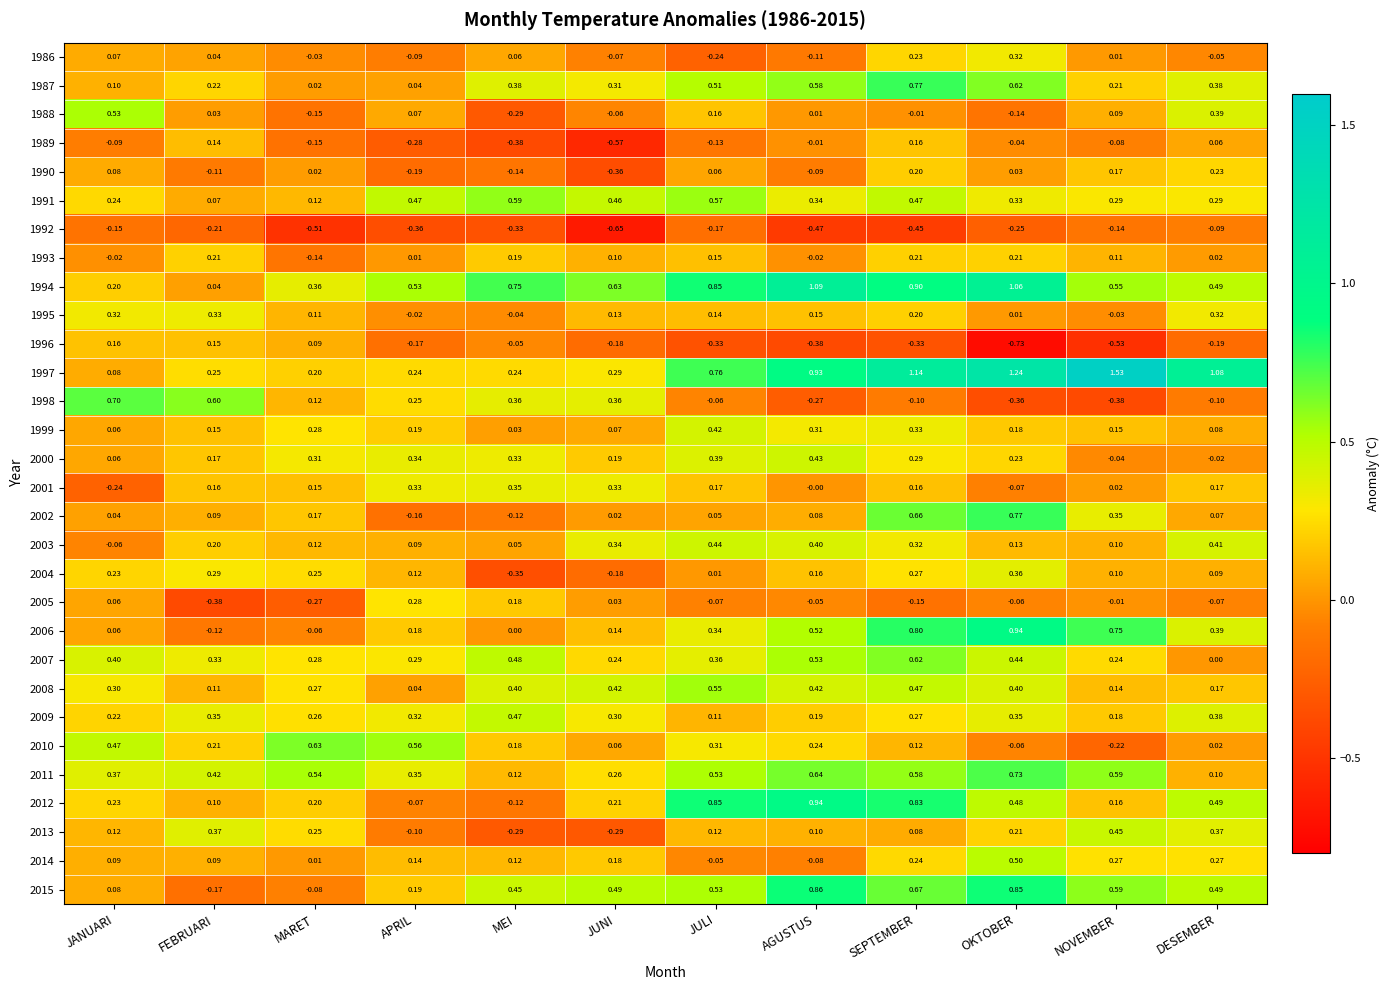

Where is 1998 nearest to the value 0?

JULI